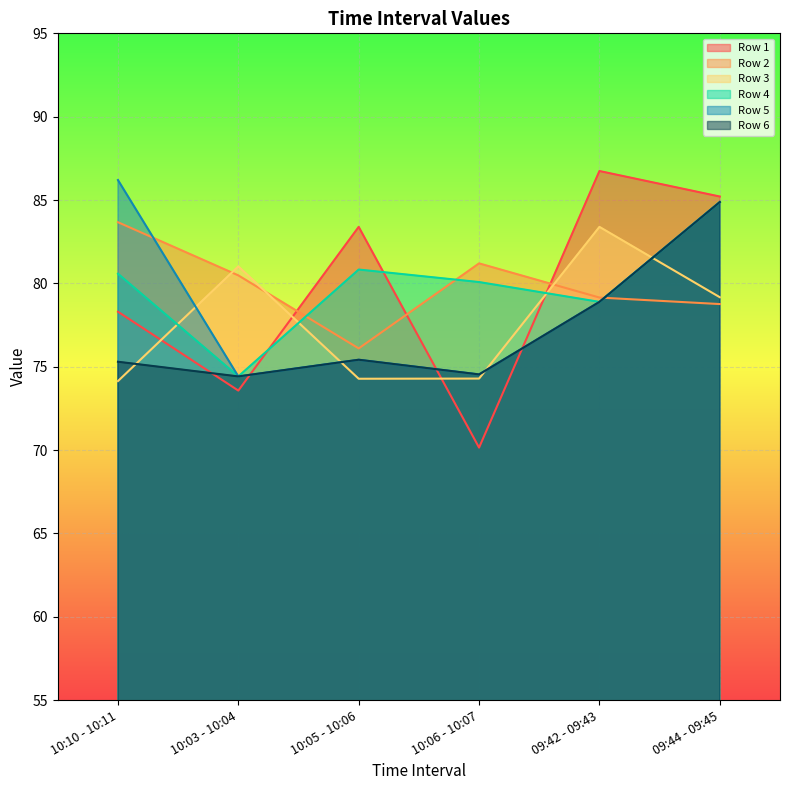

Reading left to right, extract all data points from this chart.

Row 1: 78.3	73.6	83.4	70.2	86.7	85.2
Row 2: 83.7	80.5	76.1	81.2	79.2	78.8
Row 3: 74.1	81.0	74.3	74.3	83.4	79.2
Row 4: 80.6	74.4	80.8	80.1	78.9	84.9
Row 5: 86.2	74.4	75.4	74.5	78.9	84.9
Row 6: 75.3	74.4	75.4	74.5	78.9	84.9